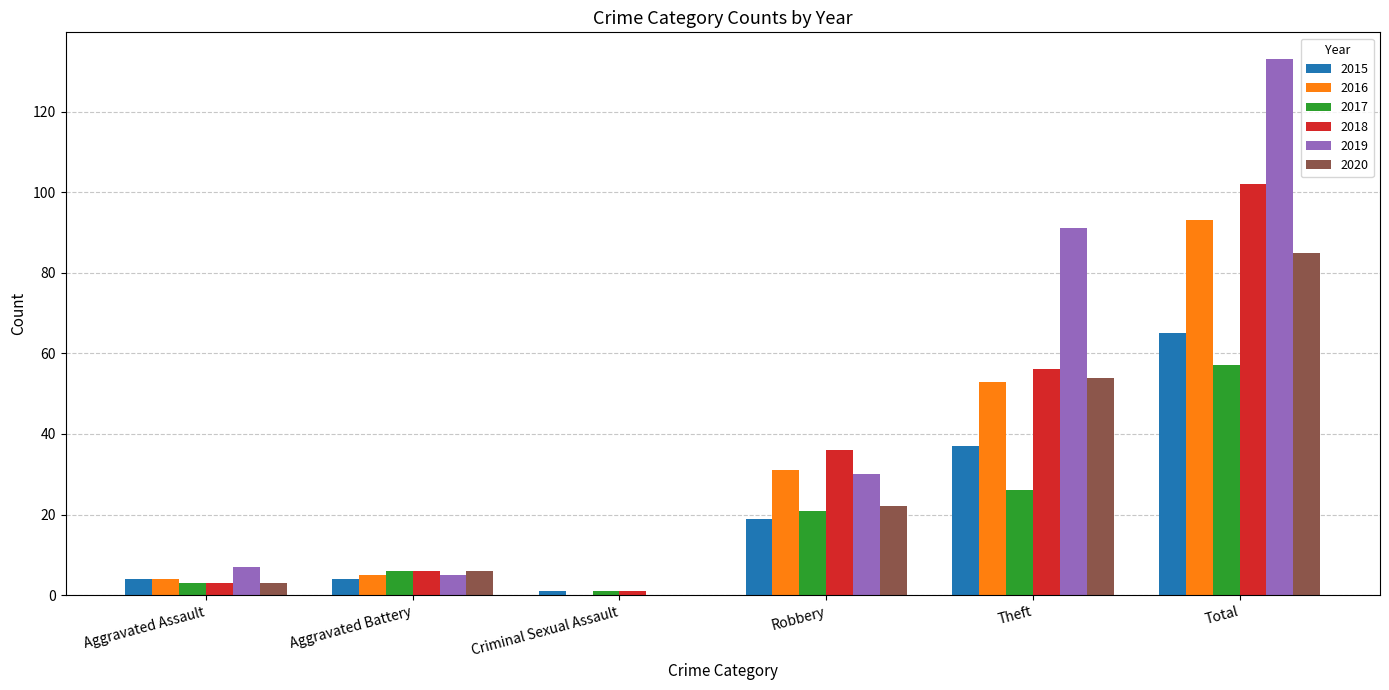

Reading right to left, extract all data points from this chart.

2015: 65	37	19	1	4	4
2016: 93	53	31	0	5	4
2017: 57	26	21	1	6	3
2018: 102	56	36	1	6	3
2019: 133	91	30	0	5	7
2020: 85	54	22	0	6	3